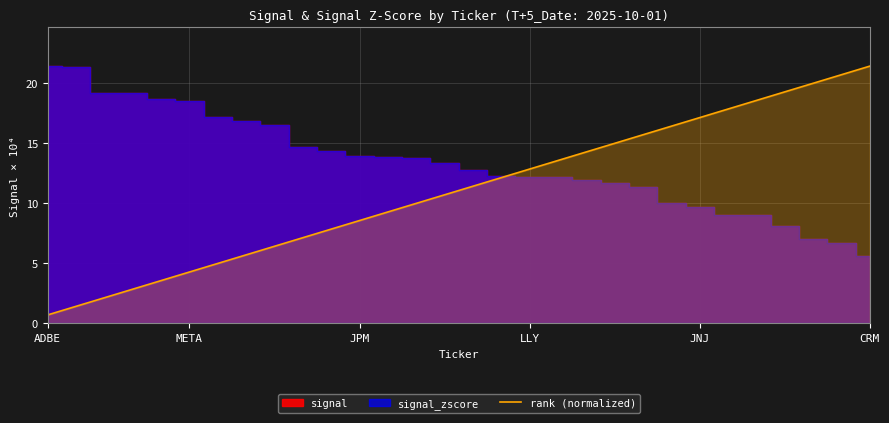

What is the value of the 2nd point from the left?

1.4